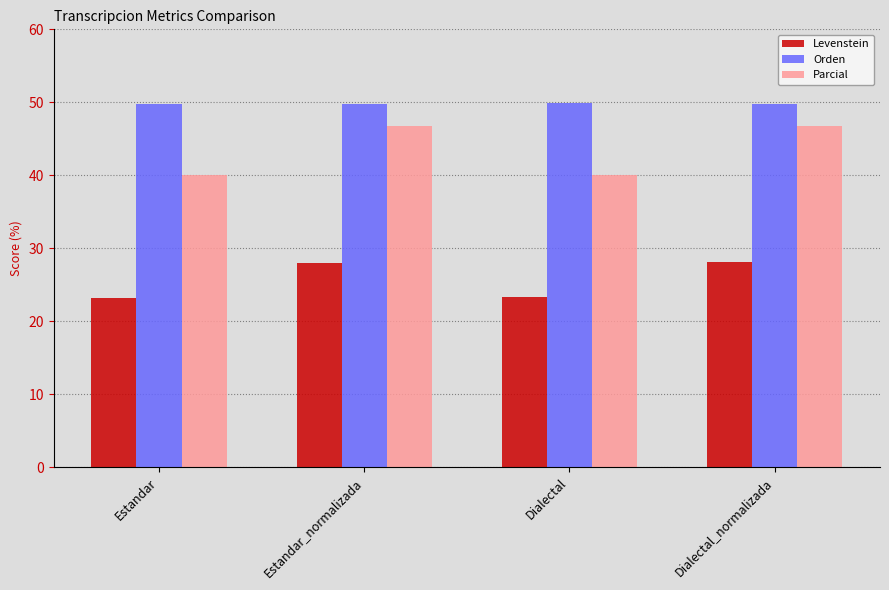

What is the value of the Levenstein bar at the 4th from the left?

28.1